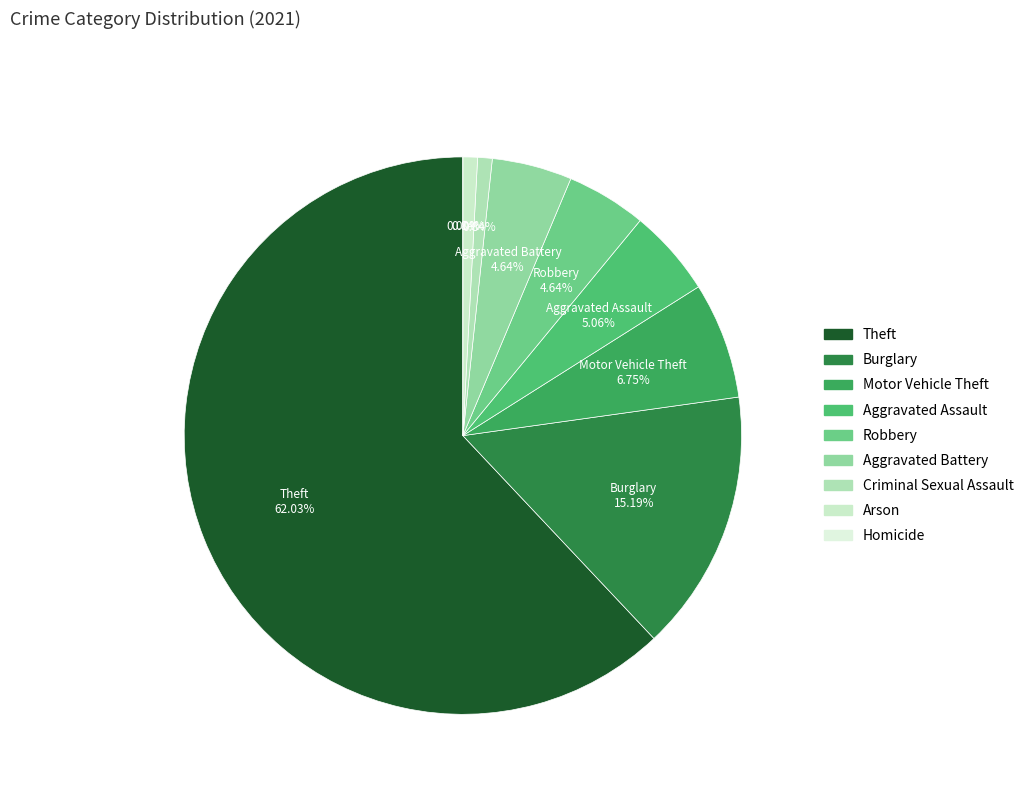

Which has a higher value, Robbery or Arson?

Robbery